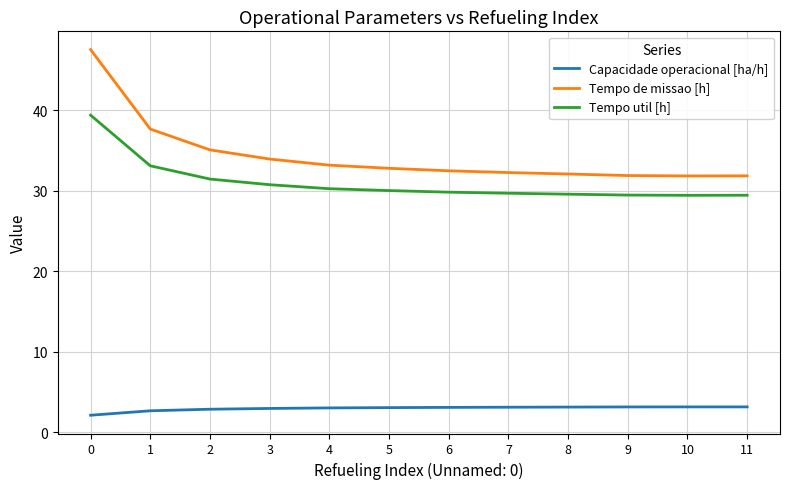

True or false: Tempo de missao [h] and Capacidade operacional [ha/h] cross at least once.

False